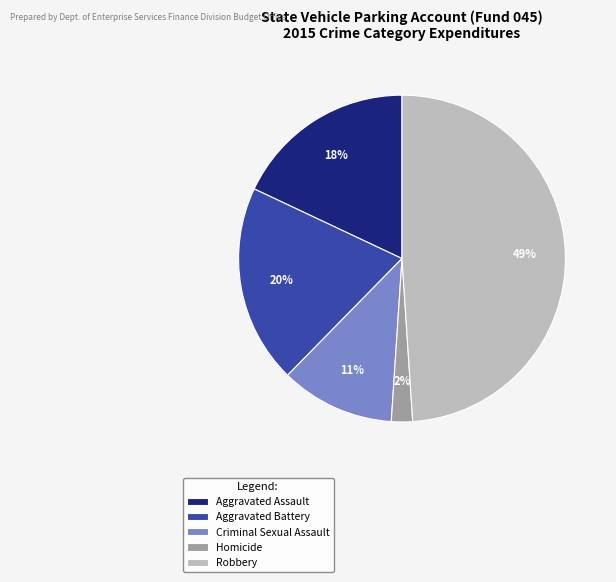

Rank the categories by value from lowest to highest.

Homicide, Criminal Sexual Assault, Aggravated Assault, Aggravated Battery, Robbery